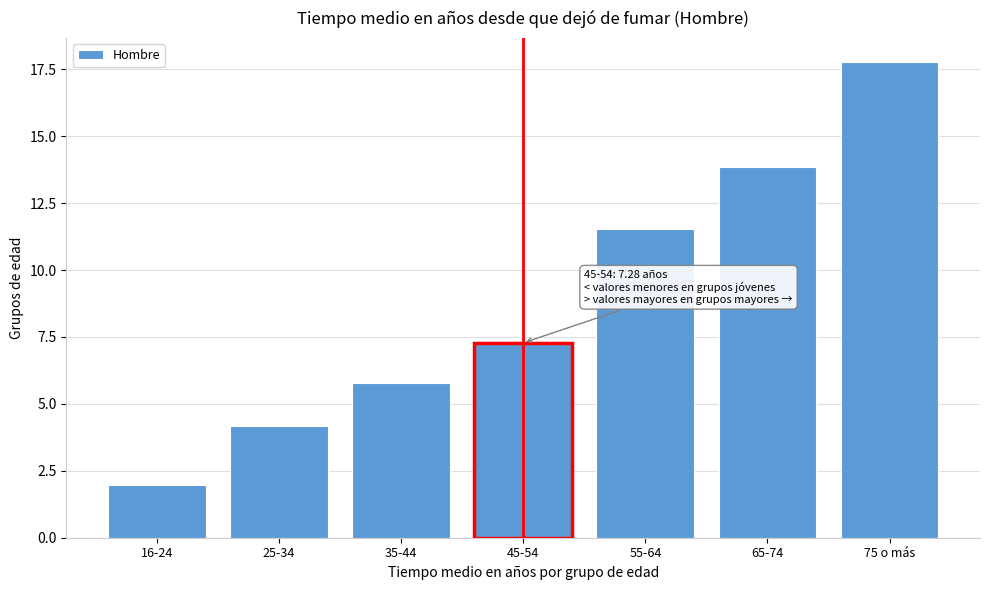

Reading left to right, list all the values displayed in this chart.

2.0	4.2	5.8	7.3	11.5	13.9	17.8